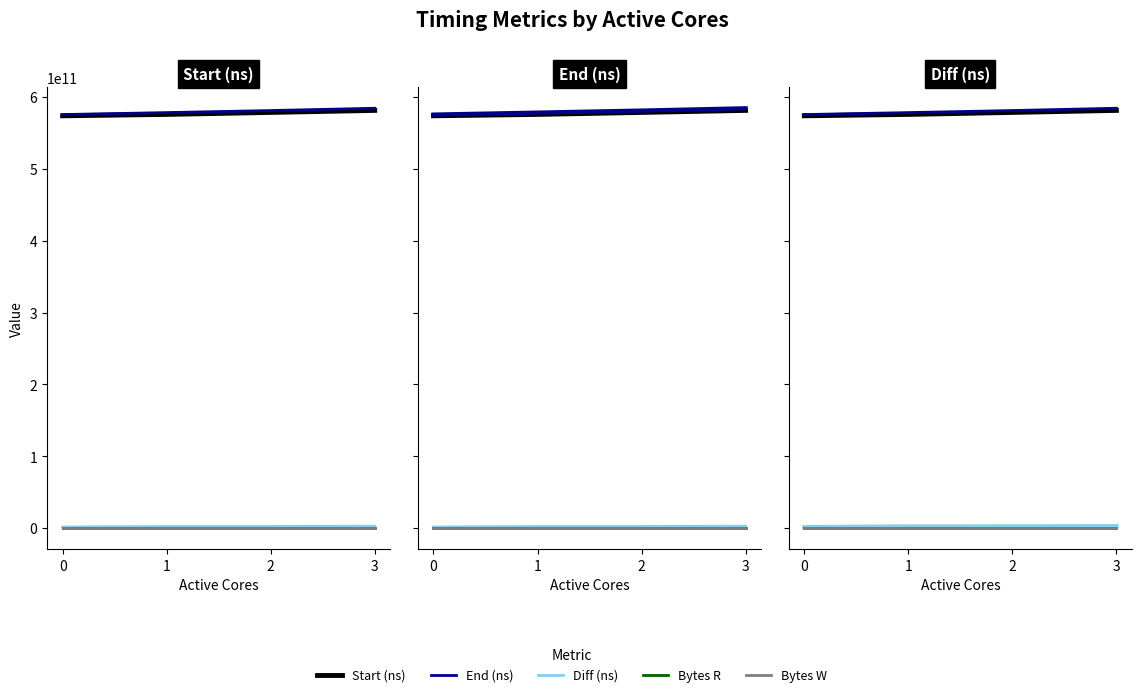

True or false: Bytes R and Start (ns) intersect in this chart.

False